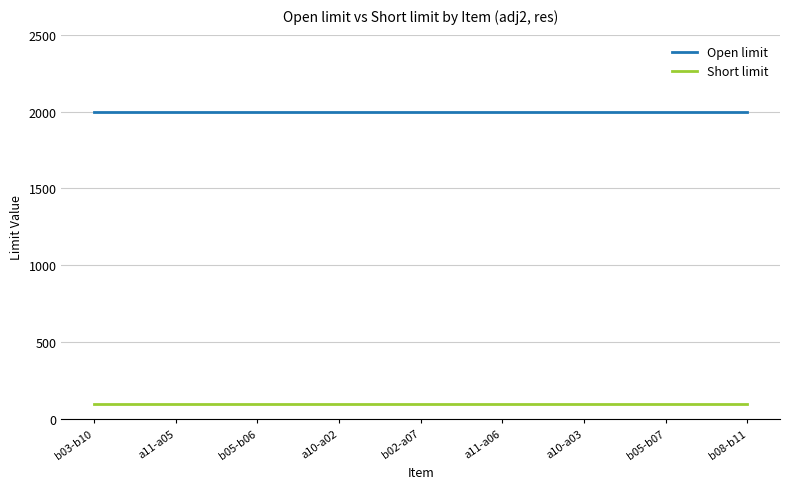

What is the difference between the highest and lowest values at a11-a05?

1900